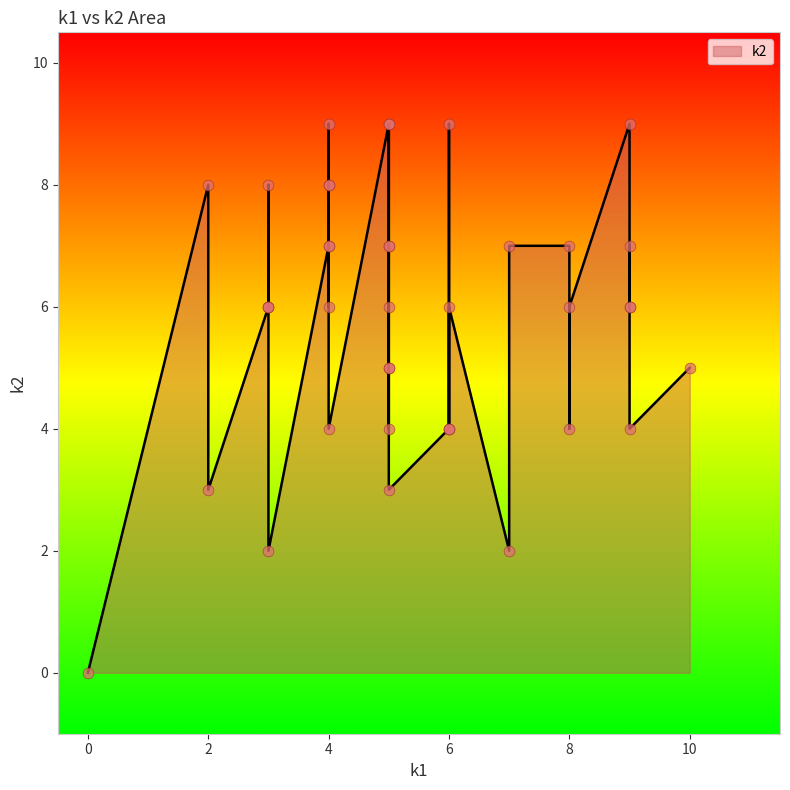

What is the ratio of the value at i17 to the value at i14?

0.6